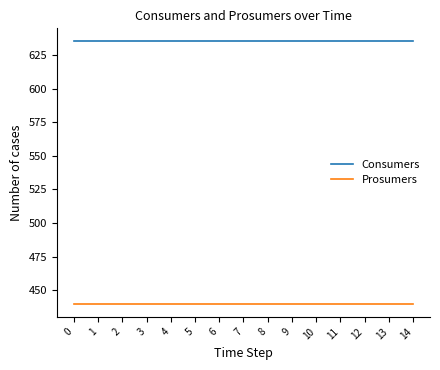

Reading right to left, transcribe all the data shown in this chart.

Consumers: 14=635	13=635	12=635	11=635	10=635	9=635	8=635	7=635	6=635	5=635	4=635	3=635	2=635	1=635	0=635
Prosumers: 14=440	13=440	12=440	11=440	10=440	9=440	8=440	7=440	6=440	5=440	4=440	3=440	2=440	1=440	0=440